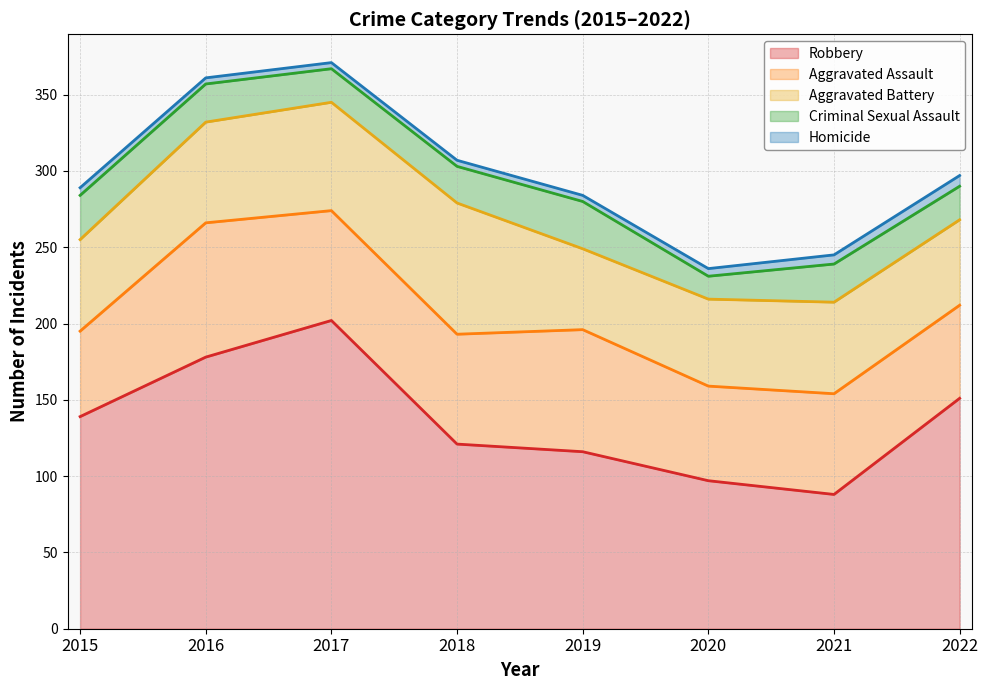

What is the total value across all series at 2018?

307